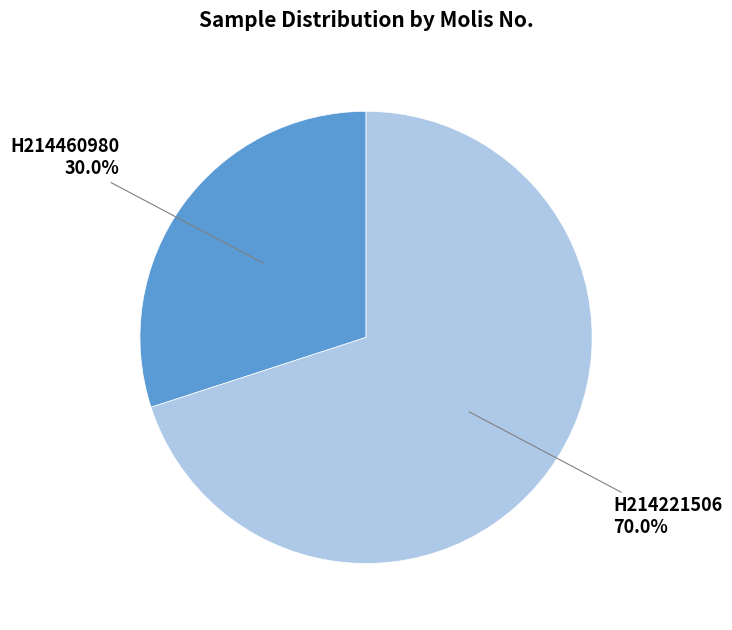

Does any single category account for the majority?

Yes